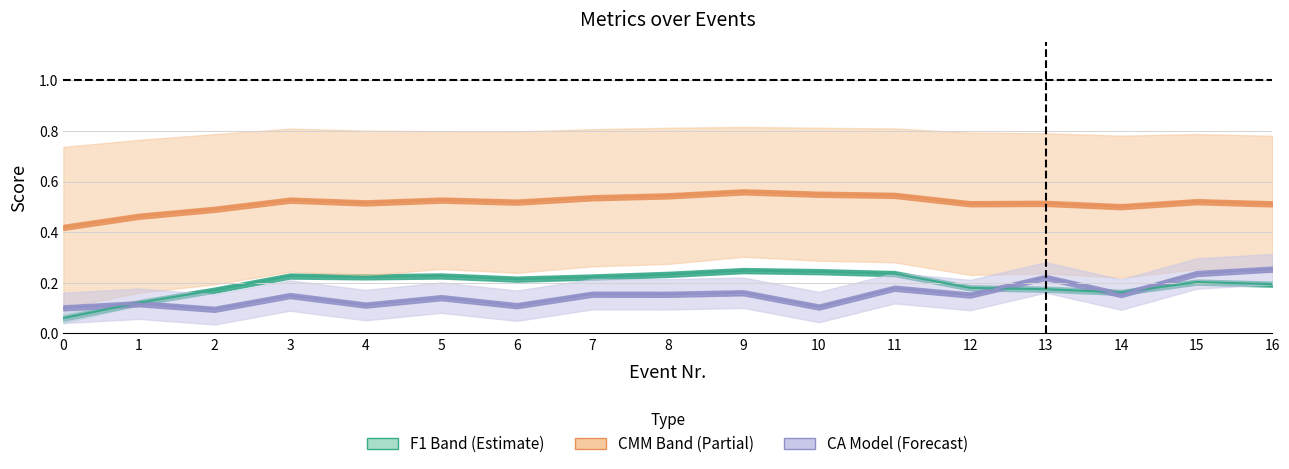

How many lines are shown in the chart?

3